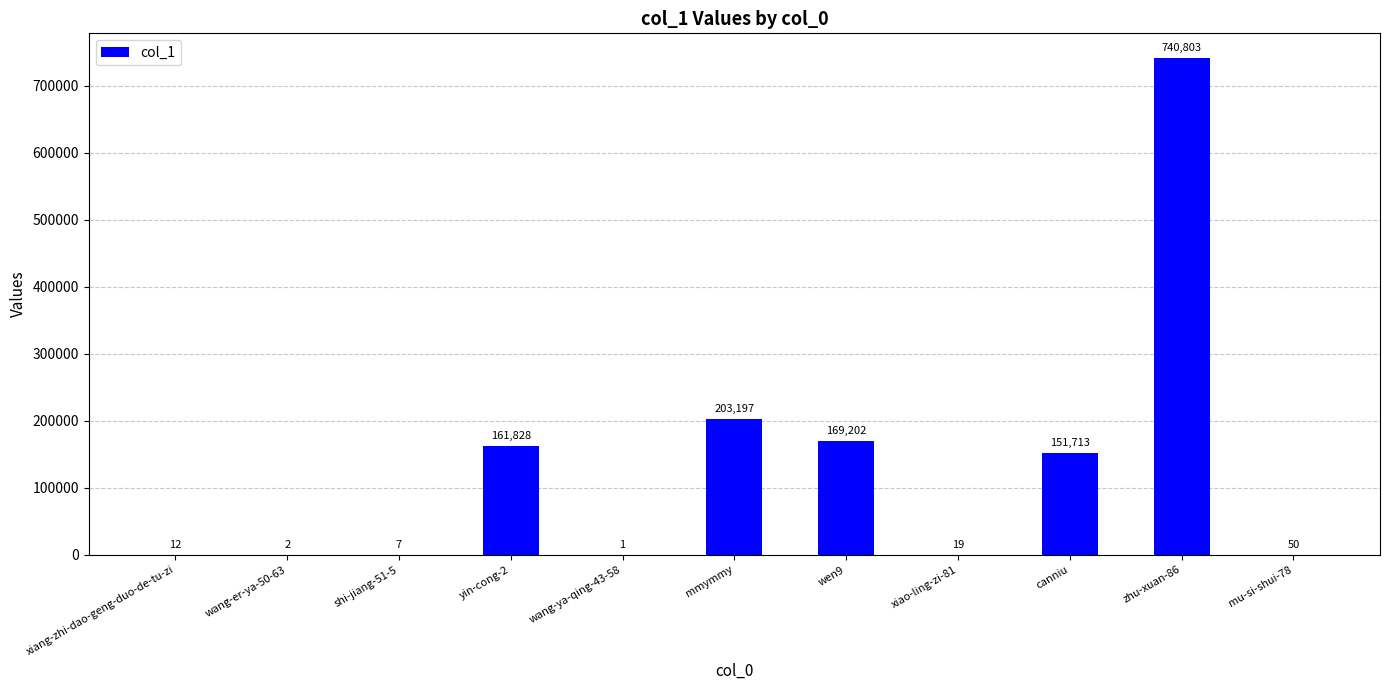

True or false: the data shows 2 at wang-er-ya-50-63.

True